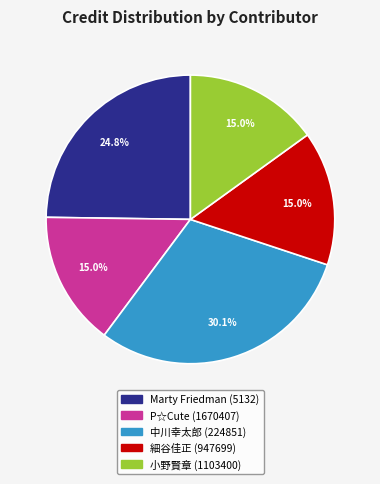

To the nearest percent, what is the average slice percentage?

20%